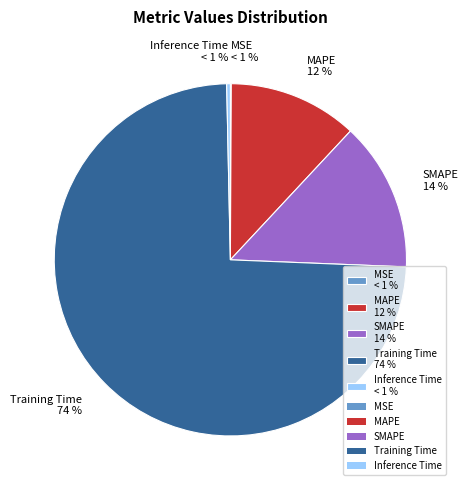

What percentage is NOT represented by Inference Time?

99.7%